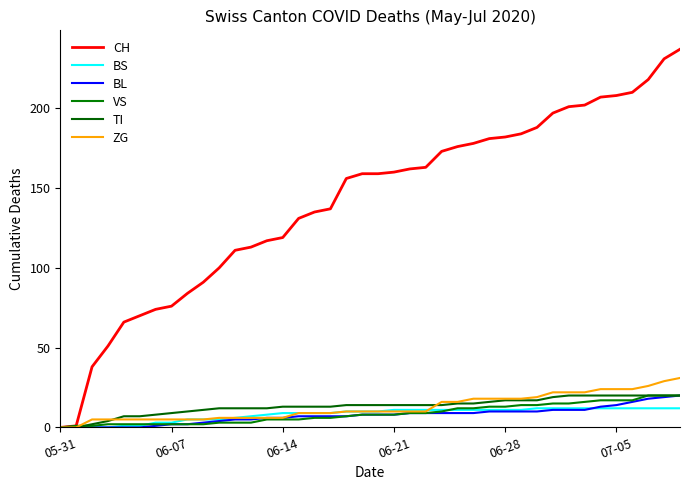

How many lines are shown in the chart?

6